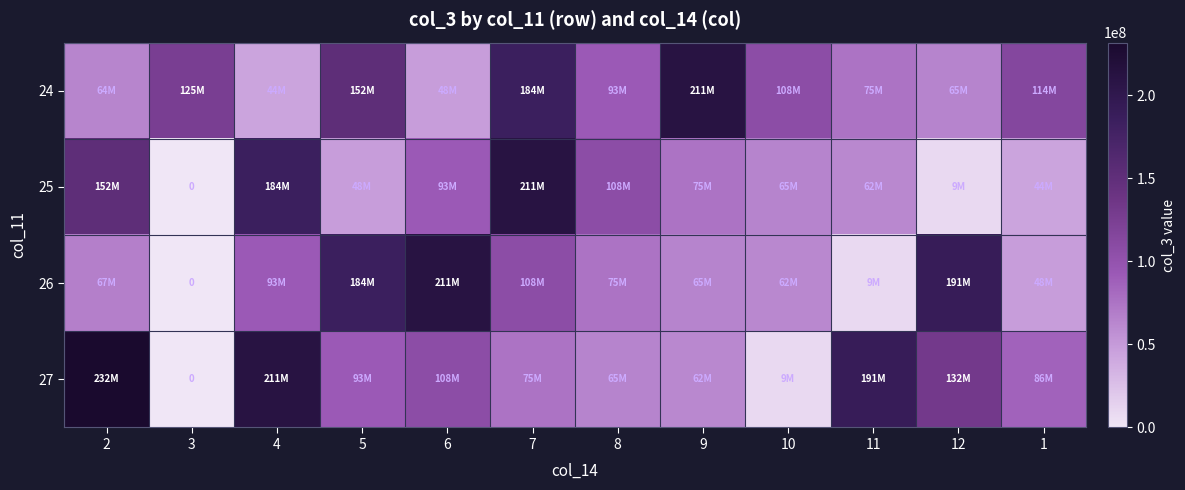

What is the average value of the 26 series?

92790085